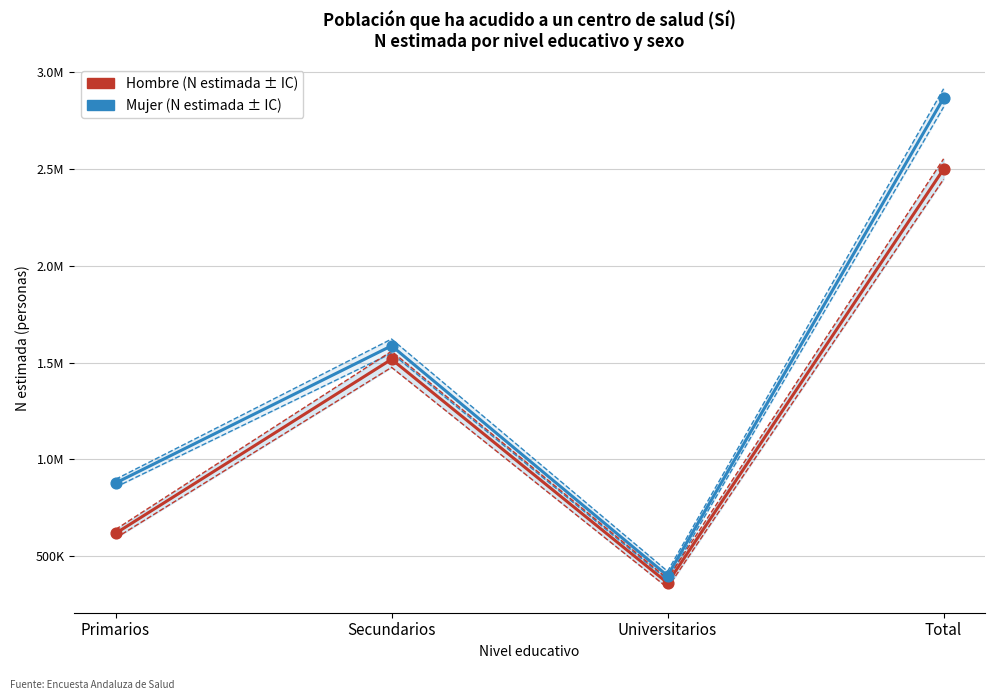

Which series reaches the maximum Y coordinate?

Mujer - N lim sup